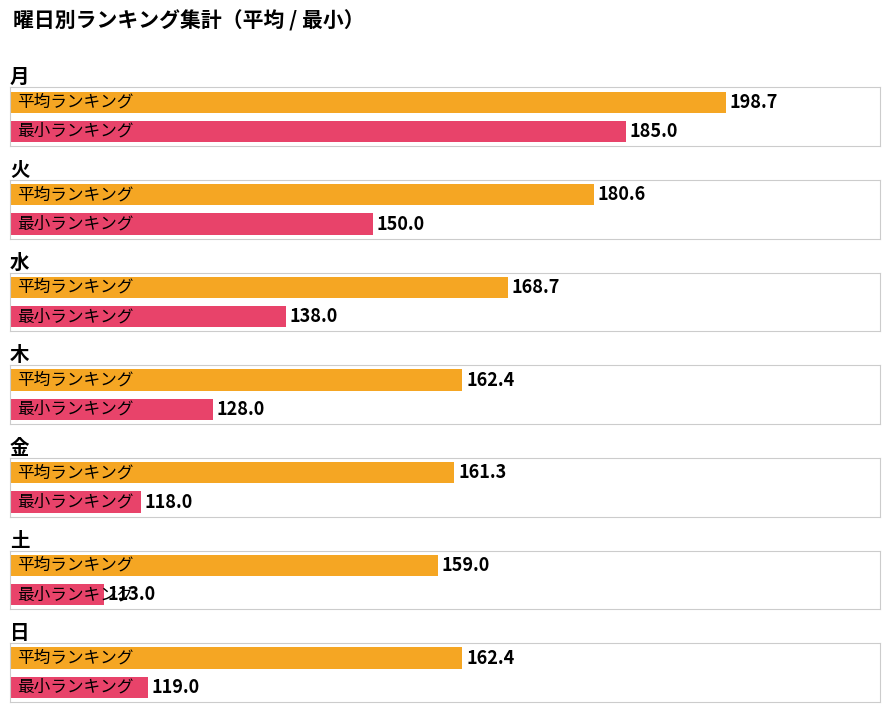

What is the difference between the 最小ランキング values at 金 and 木?

10.0